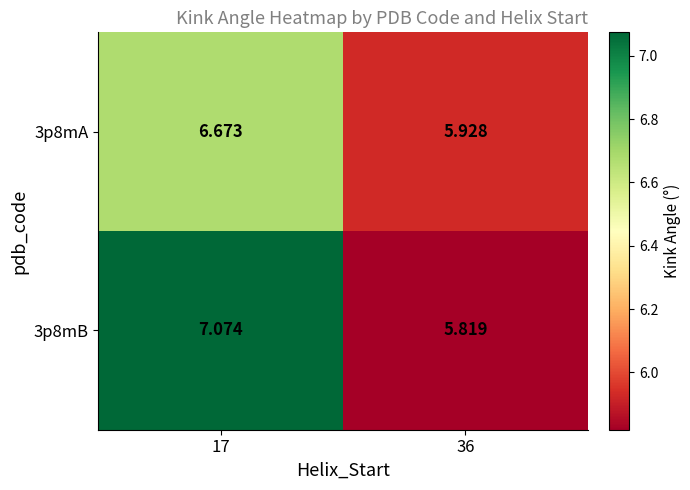

Is the value of 3p8mB at 36 greater than the value of 3p8mA at 36?

No